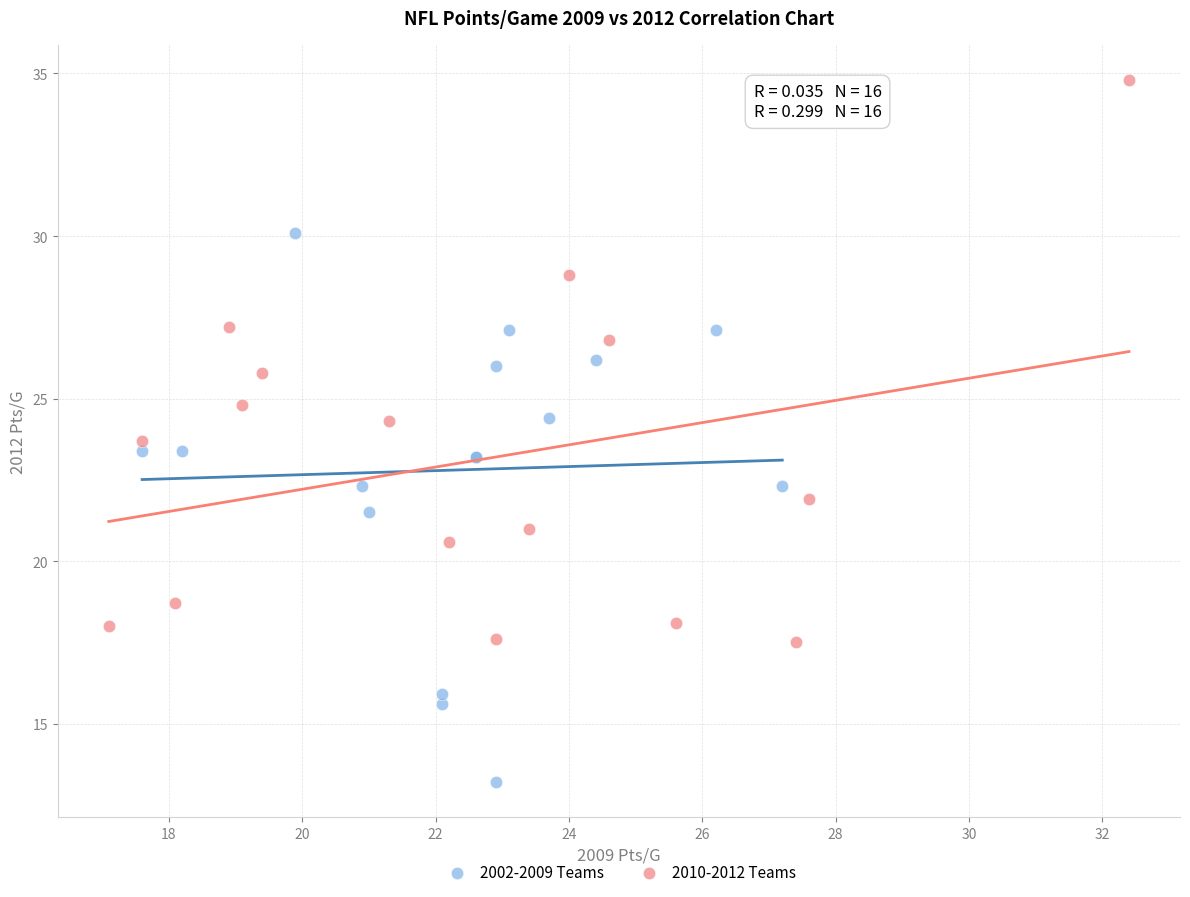

Which series reaches the maximum Y coordinate?

2010-2012 Teams